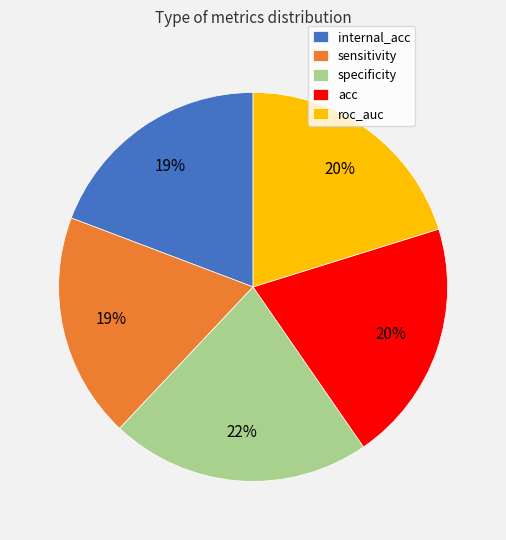

What is the ratio of the value at acc to the value at roc_auc?

1.0